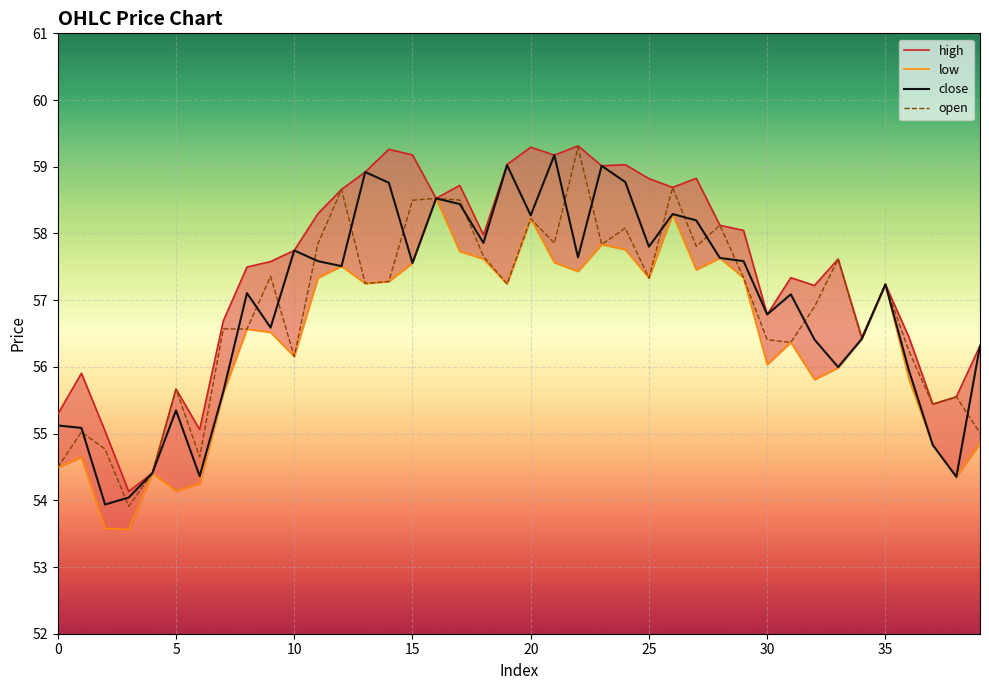

At 16, list the series in order from largest to smallest.

high, low, close, open